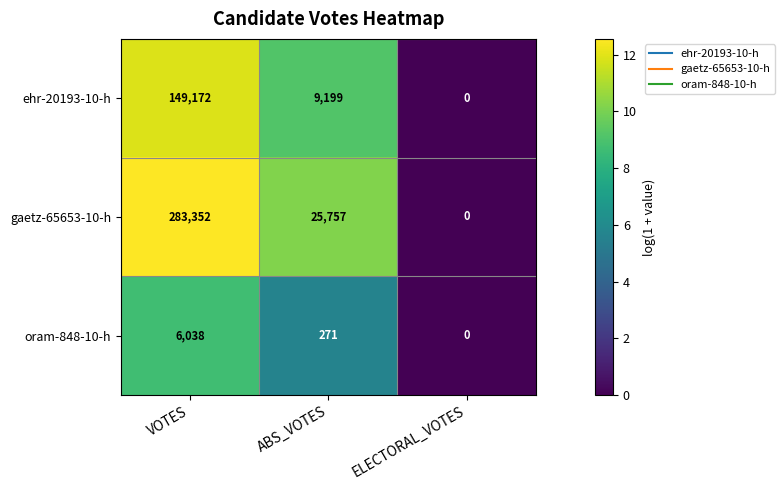

At which category is the sum across all series the highest?

VOTES